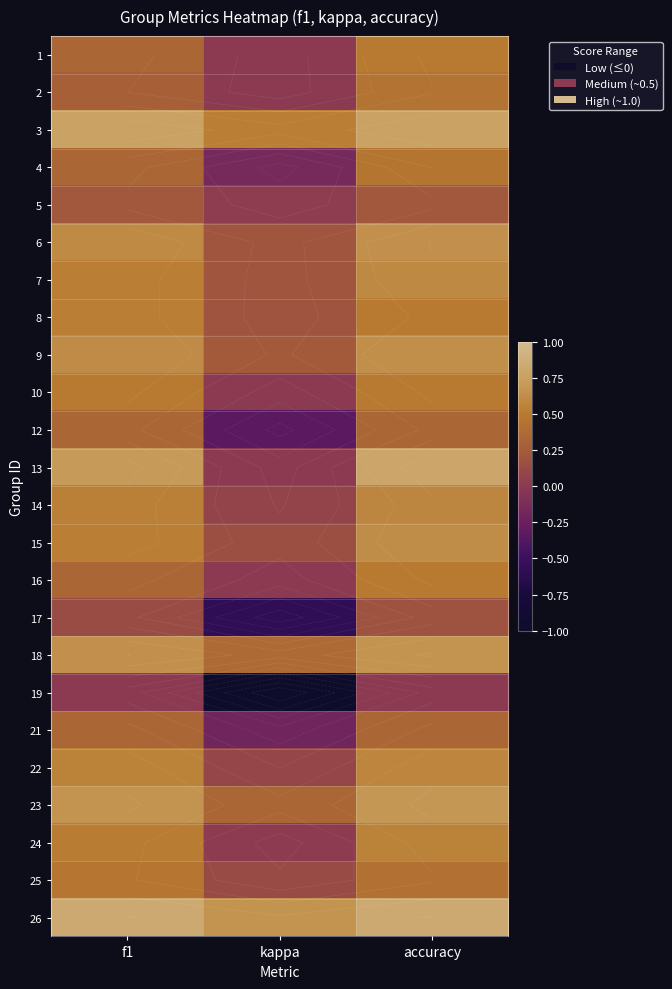

What is the total value across all series at kappa?

1.0